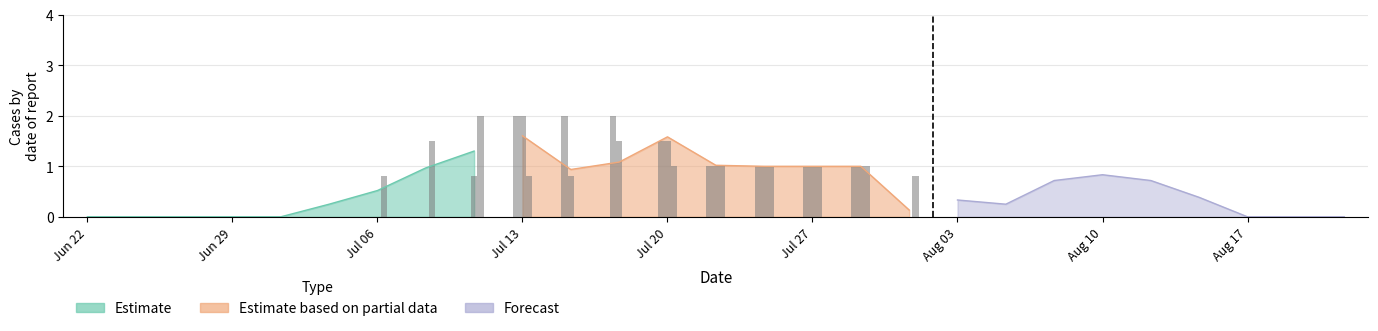

The col_7 series shows 0.6 at 4. True or false?

False